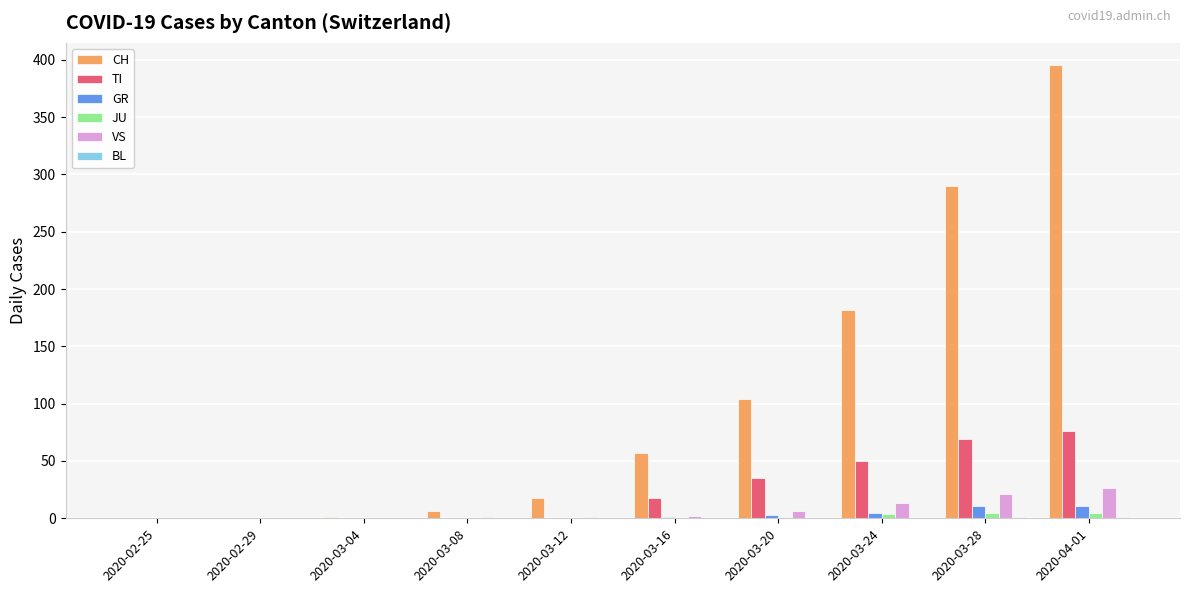

What is the maximum value for TI?

76